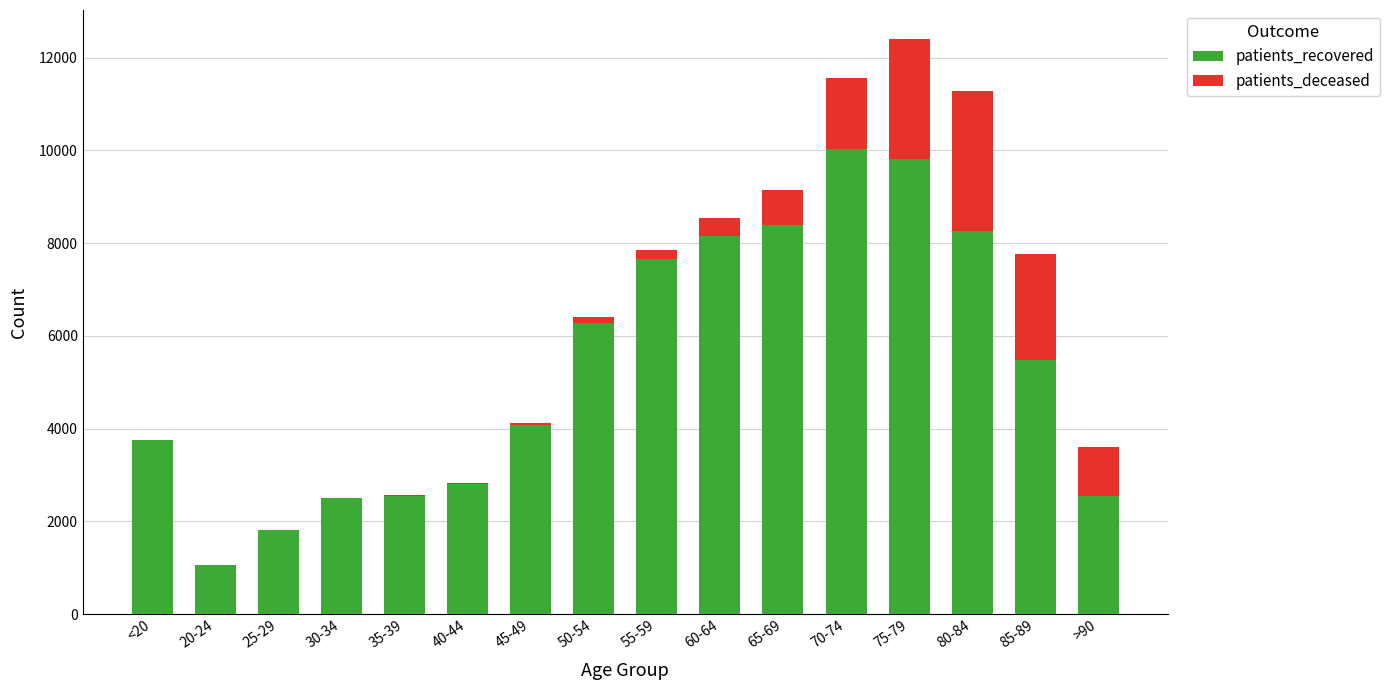

How many data points does each series have?

16